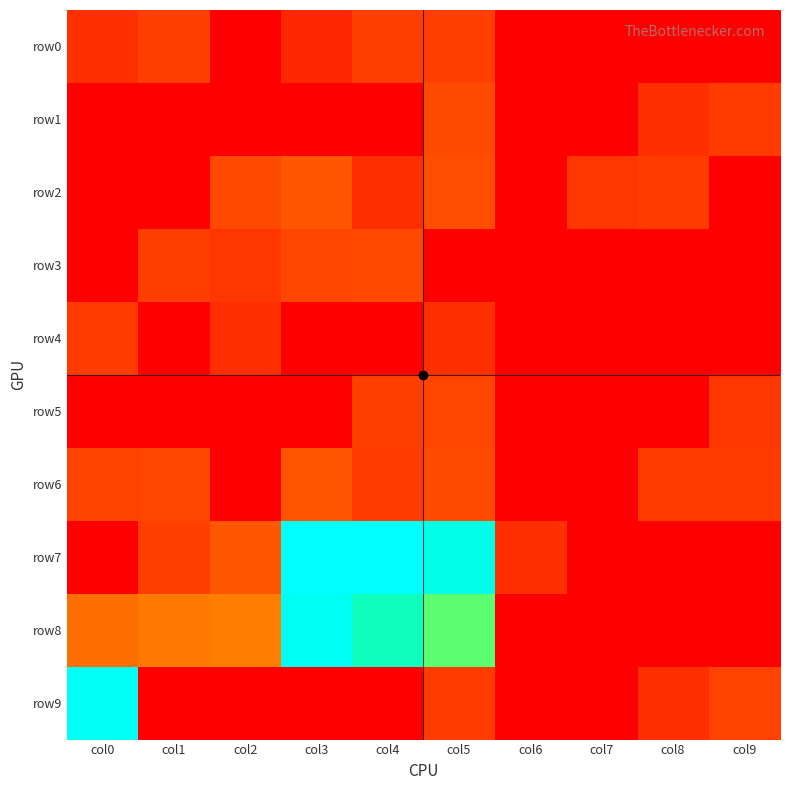

What is the difference between the highest and lowest values at col2?

48